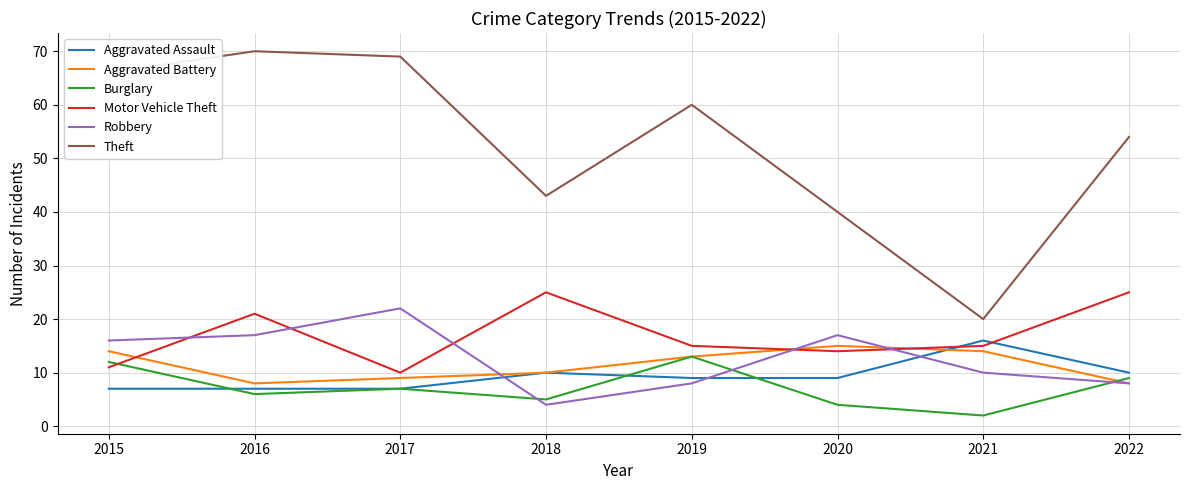

What value does the Burglary series have at 2018?

5